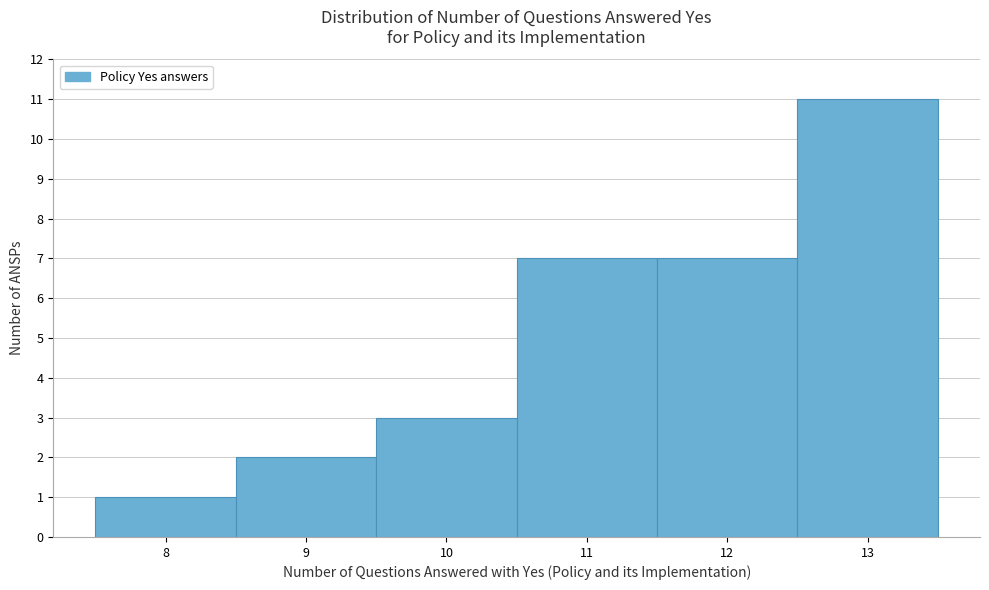

Over which range of the x-axis is the bar tallest?

12.5 to 13.5